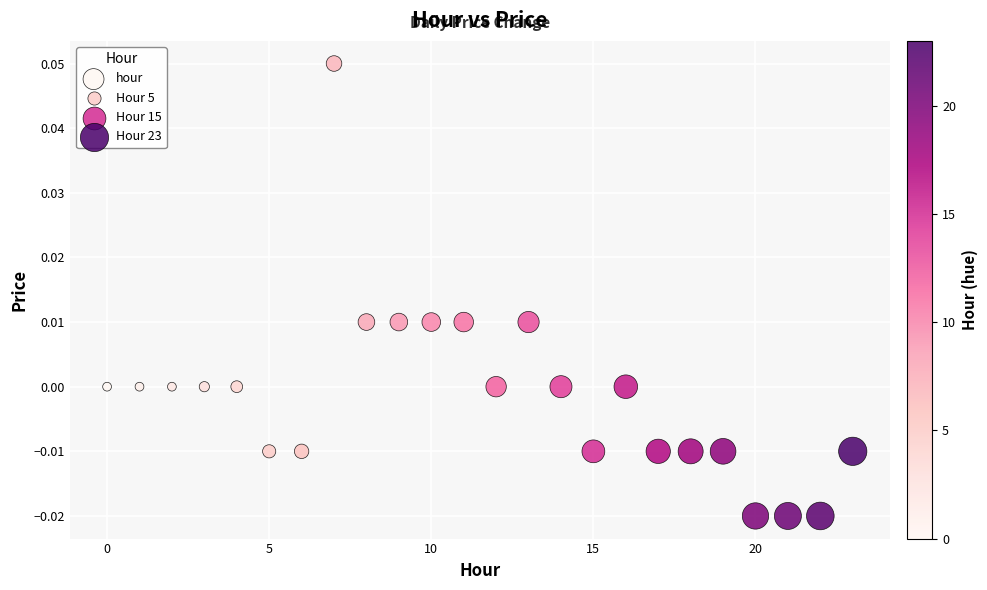

Count the number of points in this scatter plot.

24